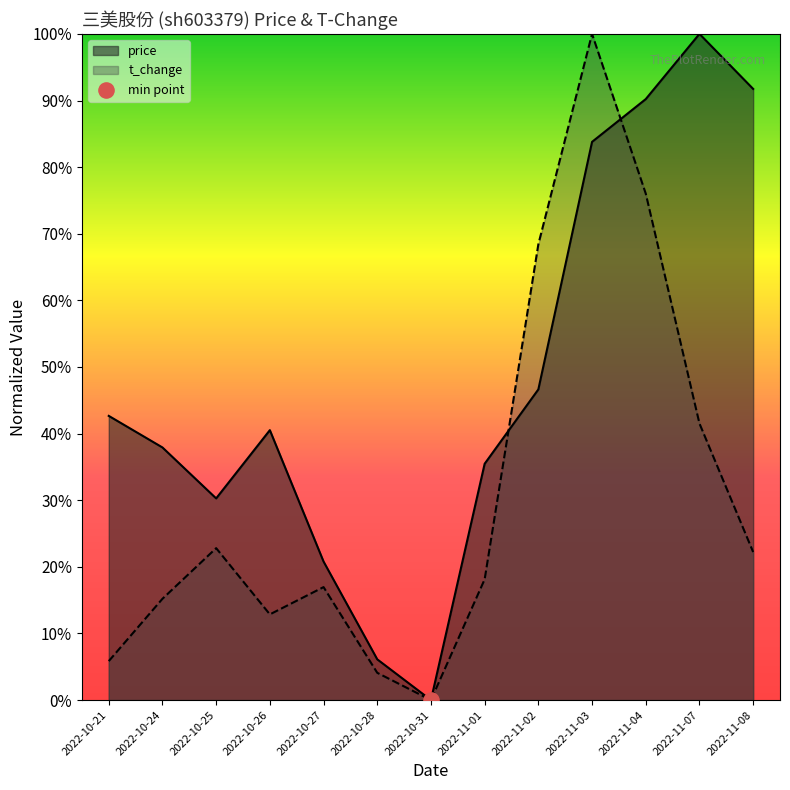

Which series reaches the maximum Y coordinate?

price